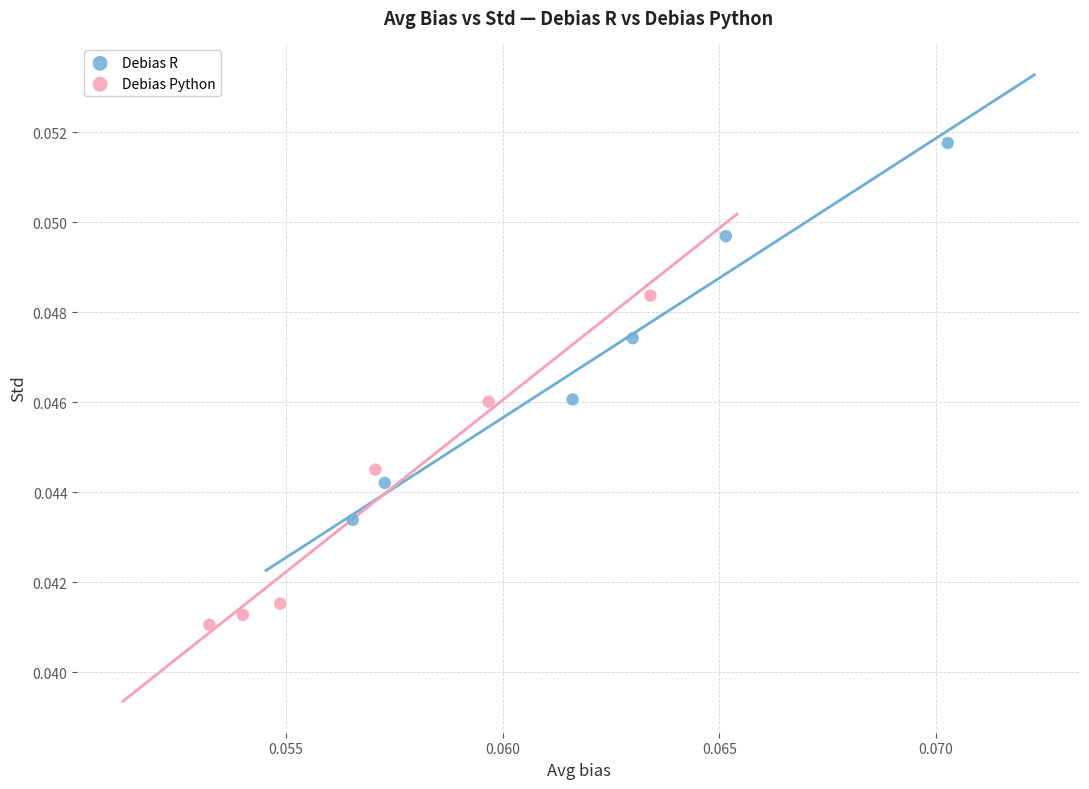

Which series reaches the minimum Y coordinate?

Debias Python